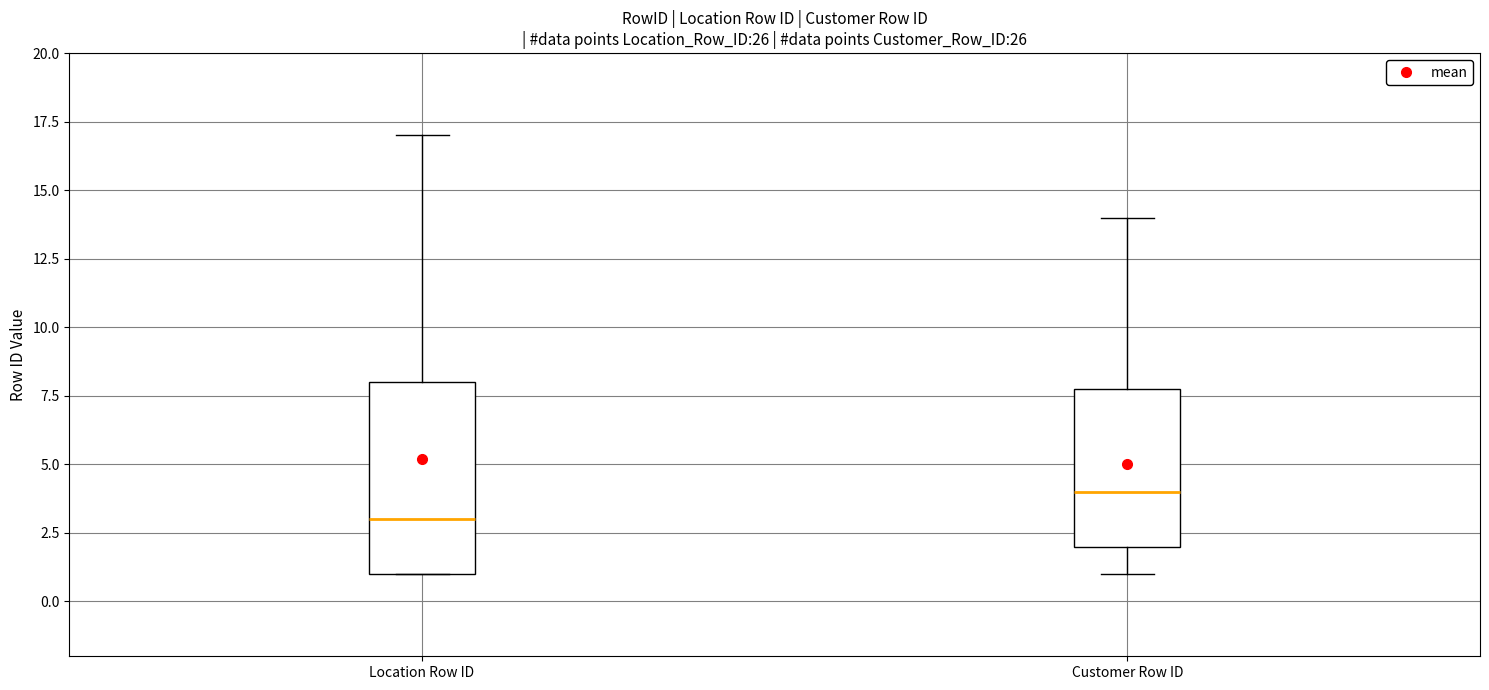

Where does the median line of the box for Location Row ID sit on the y-axis? The values are not printed on the chart, so give them approximately, as read against the axis.

3